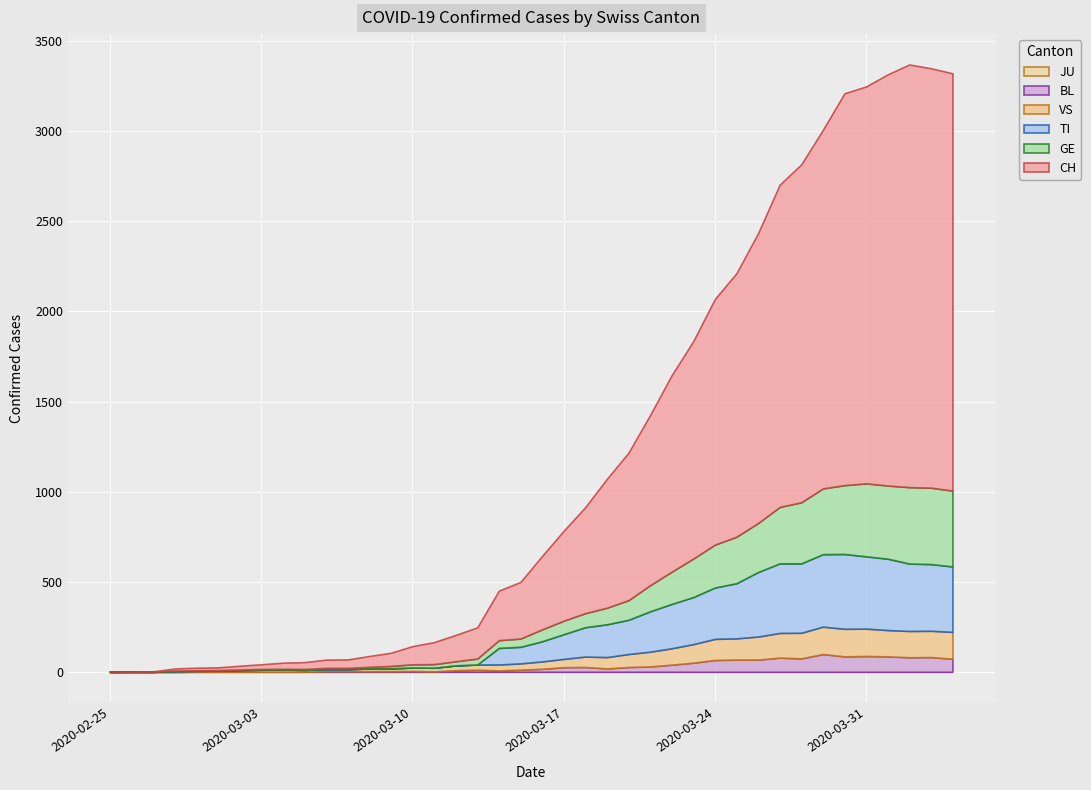

At which category does BL reach its first local valley?

2020-03-11